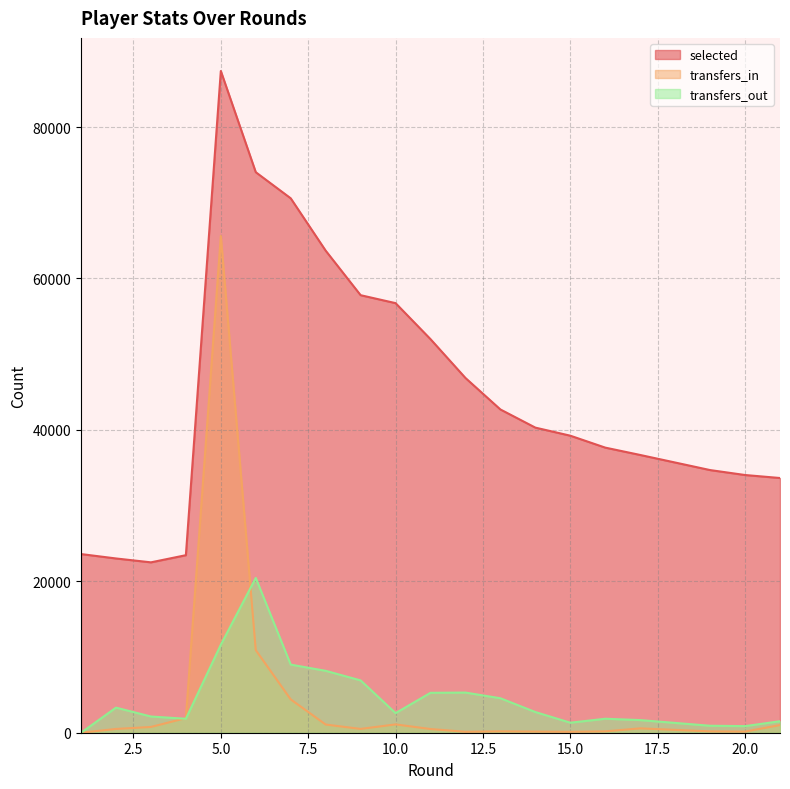

Reading left to right, what are all the values shown in this chart?

selected: 1=23599	2=23018	3=22505	4=23450	5=87409	6=74037	7=70590	8=63675	9=57793	10=56744	11=51985	12=46857	13=42698	14=40300	15=39234	16=37659	17=36688	19=34693	20=34040	21=33644
transfers_in: 1=0	2=498	3=762	4=1930	5=65621	6=10910	7=4403	8=1082	9=502	10=1100	11=488	12=123	13=181	14=149	15=119	16=182	17=575	19=177	20=146	21=1014
transfers_out: 1=0	2=3314	3=2142	4=1842	5=11625	6=20445	7=8996	8=8177	9=6912	10=2590	11=5273	12=5304	13=4553	14=2732	15=1324	16=1847	17=1669	19=921	20=872	21=1518